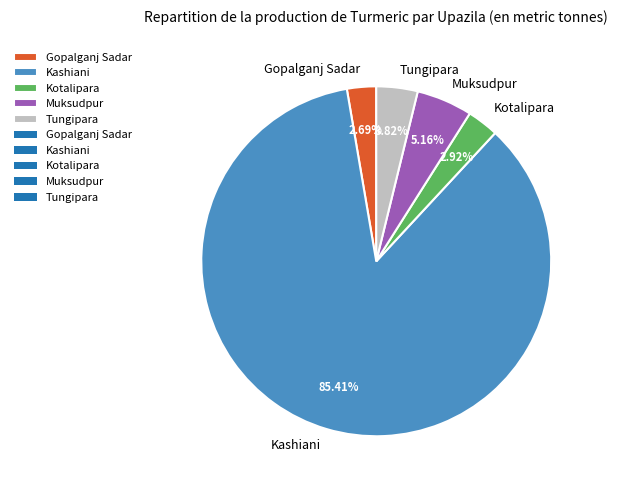

What percentage is the Kotalipara slice, to the nearest percent?

3%